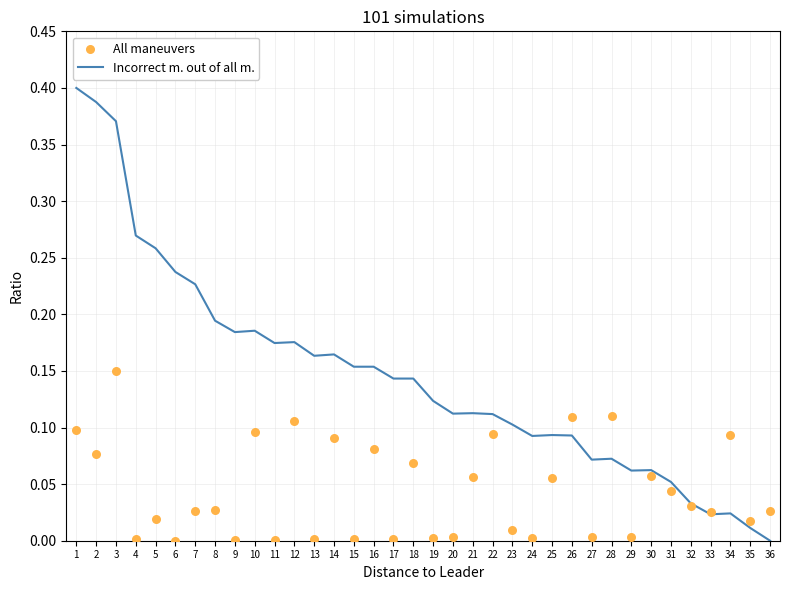

Which series has the largest Y range (max minus min)?

Incorrect m. out of all m.